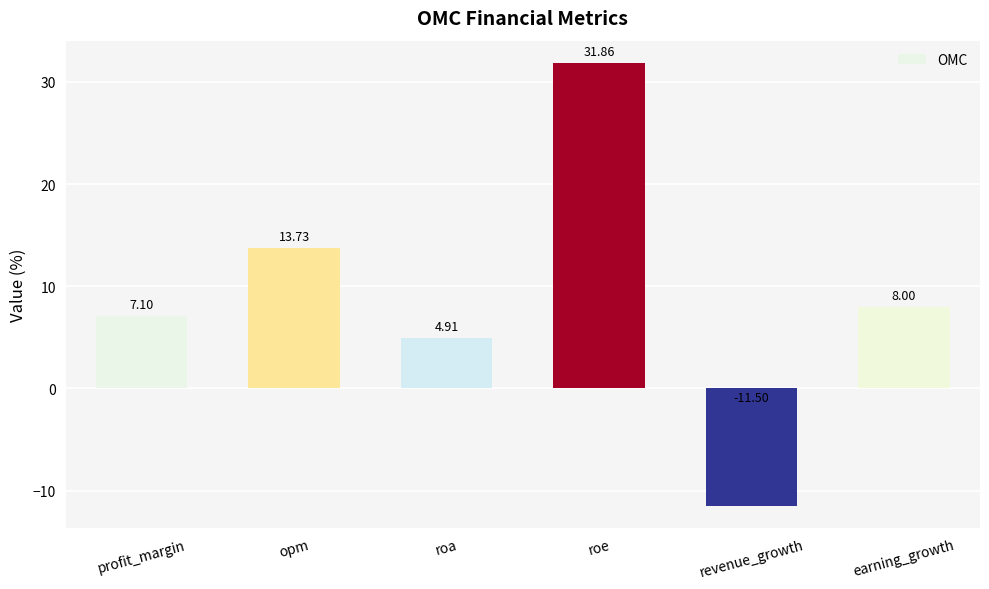

At which category does the chart reach its peak across all series?

roe